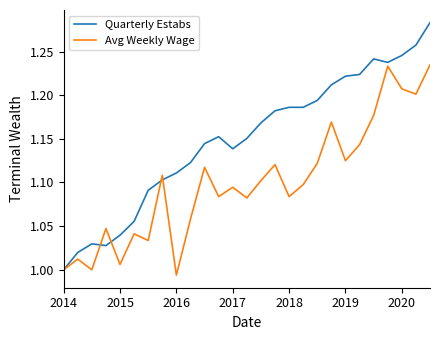

Which series has the widest spread of values?

Quarterly Estabs